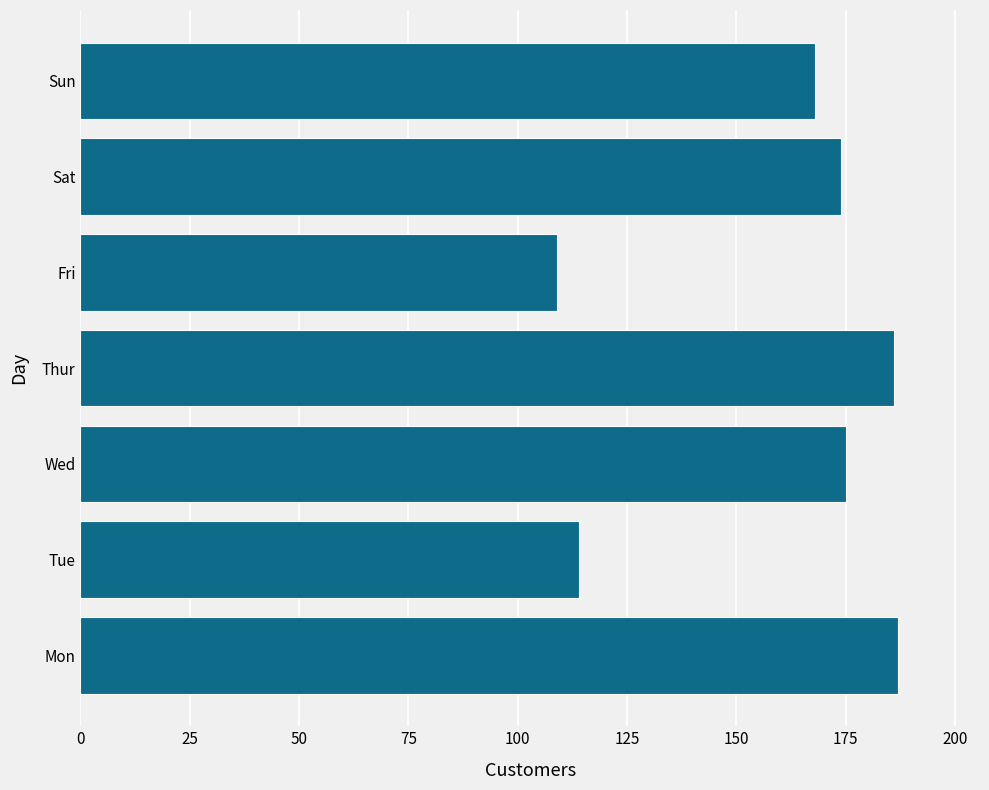

What is the smallest value displayed?

109